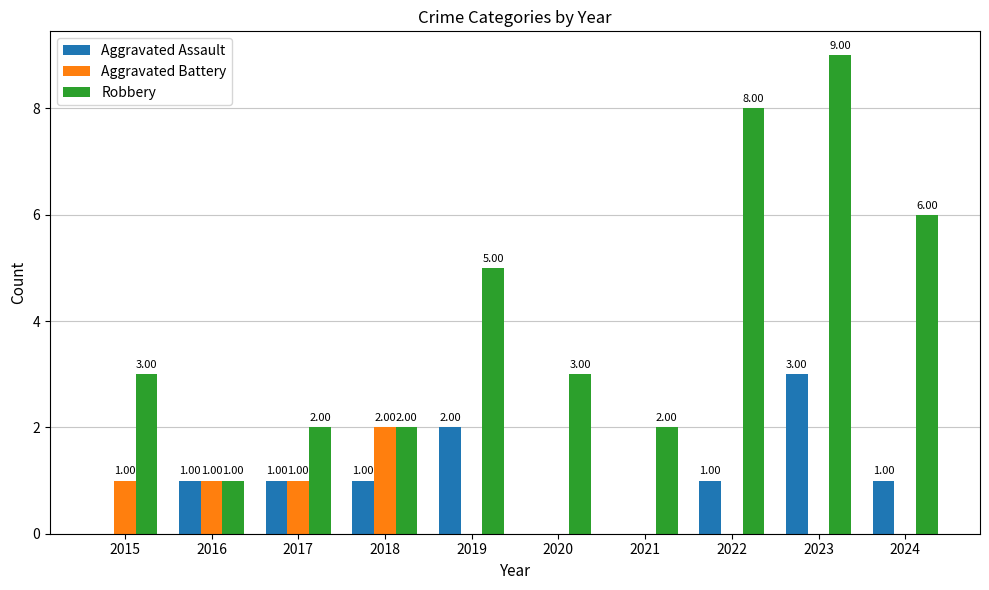

What is the total value across all series at 2019?

7